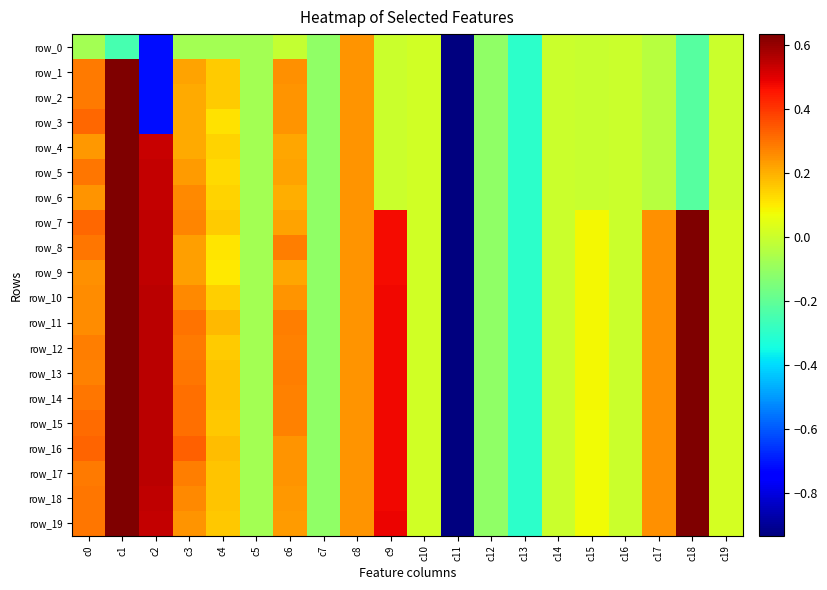

Is it true that row_4 equals 0.5 at c2?

True